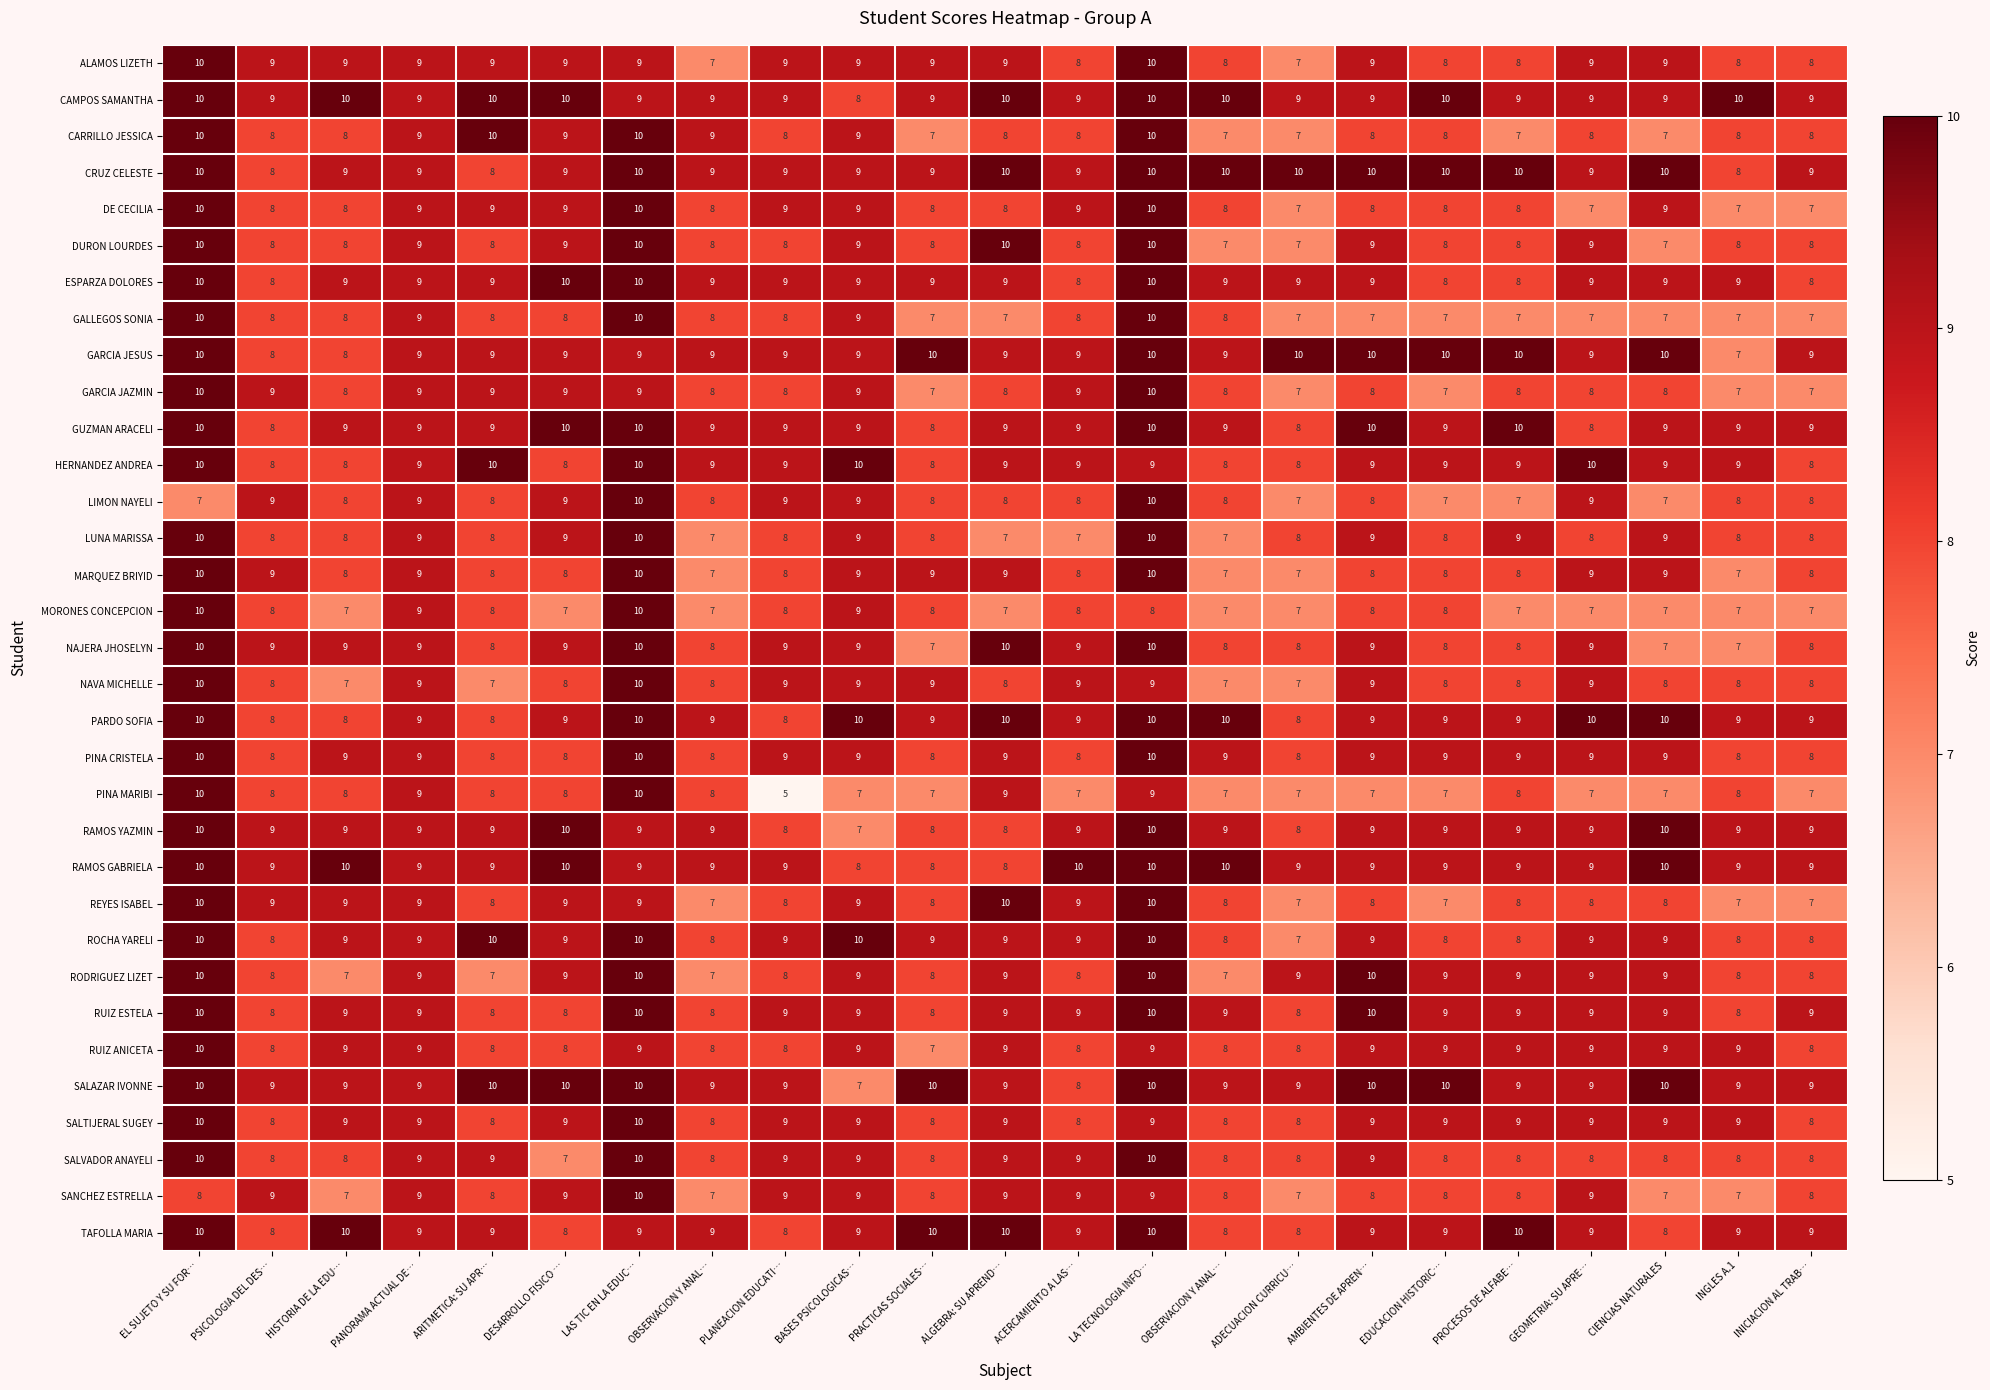

Reading left to right, extract all data points from this chart.

ALAMOS LIZETH: EL SUJETO Y SU FOR…=10	PSICOLOGIA DEL DES…=9	HISTORIA DE LA EDU…=9	PANORAMA ACTUAL DE…=9	ARITMETICA: SU APR…=9	DESARROLLO FISICO …=9	LAS TIC EN LA EDUC…=9	OBSERVACION Y ANAL…=7	PLANEACION EDUCATI…=9	BASES PSICOLOGICAS…=9	PRACTICAS SOCIALES…=9	ALGEBRA: SU APREND…=9	ACERCAMIENTO A LAS…=8	LA TECNOLOGIA INFO…=10	OBSERVACION Y ANAL…=8	ADECUACION CURRICU…=7	AMBIENTES DE APREN…=9	EDUCACION HISTORIC…=8	PROCESOS DE ALFABE…=8	GEOMETRIA: SU APRE…=9	CIENCIAS NATURALES=9	INGLES A.1=8	INICIACION AL TRAB…=8
CAMPOS SAMANTHA: EL SUJETO Y SU FOR…=10	PSICOLOGIA DEL DES…=9	HISTORIA DE LA EDU…=10	PANORAMA ACTUAL DE…=9	ARITMETICA: SU APR…=10	DESARROLLO FISICO …=10	LAS TIC EN LA EDUC…=9	OBSERVACION Y ANAL…=9	PLANEACION EDUCATI…=9	BASES PSICOLOGICAS…=8	PRACTICAS SOCIALES…=9	ALGEBRA: SU APREND…=10	ACERCAMIENTO A LAS…=9	LA TECNOLOGIA INFO…=10	OBSERVACION Y ANAL…=10	ADECUACION CURRICU…=9	AMBIENTES DE APREN…=9	EDUCACION HISTORIC…=10	PROCESOS DE ALFABE…=9	GEOMETRIA: SU APRE…=9	CIENCIAS NATURALES=9	INGLES A.1=10	INICIACION AL TRAB…=9
CARRILLO JESSICA: EL SUJETO Y SU FOR…=10	PSICOLOGIA DEL DES…=8	HISTORIA DE LA EDU…=8	PANORAMA ACTUAL DE…=9	ARITMETICA: SU APR…=10	DESARROLLO FISICO …=9	LAS TIC EN LA EDUC…=10	OBSERVACION Y ANAL…=9	PLANEACION EDUCATI…=8	BASES PSICOLOGICAS…=9	PRACTICAS SOCIALES…=7	ALGEBRA: SU APREND…=8	ACERCAMIENTO A LAS…=8	LA TECNOLOGIA INFO…=10	OBSERVACION Y ANAL…=7	ADECUACION CURRICU…=7	AMBIENTES DE APREN…=8	EDUCACION HISTORIC…=8	PROCESOS DE ALFABE…=7	GEOMETRIA: SU APRE…=8	CIENCIAS NATURALES=7	INGLES A.1=8	INICIACION AL TRAB…=8
CRUZ CELESTE: EL SUJETO Y SU FOR…=10	PSICOLOGIA DEL DES…=8	HISTORIA DE LA EDU…=9	PANORAMA ACTUAL DE…=9	ARITMETICA: SU APR…=8	DESARROLLO FISICO …=9	LAS TIC EN LA EDUC…=10	OBSERVACION Y ANAL…=9	PLANEACION EDUCATI…=9	BASES PSICOLOGICAS…=9	PRACTICAS SOCIALES…=9	ALGEBRA: SU APREND…=10	ACERCAMIENTO A LAS…=9	LA TECNOLOGIA INFO…=10	OBSERVACION Y ANAL…=10	ADECUACION CURRICU…=10	AMBIENTES DE APREN…=10	EDUCACION HISTORIC…=10	PROCESOS DE ALFABE…=10	GEOMETRIA: SU APRE…=9	CIENCIAS NATURALES=10	INGLES A.1=8	INICIACION AL TRAB…=9
DE CECILIA: EL SUJETO Y SU FOR…=10	PSICOLOGIA DEL DES…=8	HISTORIA DE LA EDU…=8	PANORAMA ACTUAL DE…=9	ARITMETICA: SU APR…=9	DESARROLLO FISICO …=9	LAS TIC EN LA EDUC…=10	OBSERVACION Y ANAL…=8	PLANEACION EDUCATI…=9	BASES PSICOLOGICAS…=9	PRACTICAS SOCIALES…=8	ALGEBRA: SU APREND…=8	ACERCAMIENTO A LAS…=9	LA TECNOLOGIA INFO…=10	OBSERVACION Y ANAL…=8	ADECUACION CURRICU…=7	AMBIENTES DE APREN…=8	EDUCACION HISTORIC…=8	PROCESOS DE ALFABE…=8	GEOMETRIA: SU APRE…=7	CIENCIAS NATURALES=9	INGLES A.1=7	INICIACION AL TRAB…=7
DURON LOURDES: EL SUJETO Y SU FOR…=10	PSICOLOGIA DEL DES…=8	HISTORIA DE LA EDU…=8	PANORAMA ACTUAL DE…=9	ARITMETICA: SU APR…=8	DESARROLLO FISICO …=9	LAS TIC EN LA EDUC…=10	OBSERVACION Y ANAL…=8	PLANEACION EDUCATI…=8	BASES PSICOLOGICAS…=9	PRACTICAS SOCIALES…=8	ALGEBRA: SU APREND…=10	ACERCAMIENTO A LAS…=8	LA TECNOLOGIA INFO…=10	OBSERVACION Y ANAL…=7	ADECUACION CURRICU…=7	AMBIENTES DE APREN…=9	EDUCACION HISTORIC…=8	PROCESOS DE ALFABE…=8	GEOMETRIA: SU APRE…=9	CIENCIAS NATURALES=7	INGLES A.1=8	INICIACION AL TRAB…=8
ESPARZA DOLORES: EL SUJETO Y SU FOR…=10	PSICOLOGIA DEL DES…=8	HISTORIA DE LA EDU…=9	PANORAMA ACTUAL DE…=9	ARITMETICA: SU APR…=9	DESARROLLO FISICO …=10	LAS TIC EN LA EDUC…=10	OBSERVACION Y ANAL…=9	PLANEACION EDUCATI…=9	BASES PSICOLOGICAS…=9	PRACTICAS SOCIALES…=9	ALGEBRA: SU APREND…=9	ACERCAMIENTO A LAS…=8	LA TECNOLOGIA INFO…=10	OBSERVACION Y ANAL…=9	ADECUACION CURRICU…=9	AMBIENTES DE APREN…=9	EDUCACION HISTORIC…=8	PROCESOS DE ALFABE…=8	GEOMETRIA: SU APRE…=9	CIENCIAS NATURALES=9	INGLES A.1=9	INICIACION AL TRAB…=8
GALLEGOS SONIA: EL SUJETO Y SU FOR…=10	PSICOLOGIA DEL DES…=8	HISTORIA DE LA EDU…=8	PANORAMA ACTUAL DE…=9	ARITMETICA: SU APR…=8	DESARROLLO FISICO …=8	LAS TIC EN LA EDUC…=10	OBSERVACION Y ANAL…=8	PLANEACION EDUCATI…=8	BASES PSICOLOGICAS…=9	PRACTICAS SOCIALES…=7	ALGEBRA: SU APREND…=7	ACERCAMIENTO A LAS…=8	LA TECNOLOGIA INFO…=10	OBSERVACION Y ANAL…=8	ADECUACION CURRICU…=7	AMBIENTES DE APREN…=7	EDUCACION HISTORIC…=7	PROCESOS DE ALFABE…=7	GEOMETRIA: SU APRE…=7	CIENCIAS NATURALES=7	INGLES A.1=7	INICIACION AL TRAB…=7
GARCIA JESUS: EL SUJETO Y SU FOR…=10	PSICOLOGIA DEL DES…=8	HISTORIA DE LA EDU…=8	PANORAMA ACTUAL DE…=9	ARITMETICA: SU APR…=9	DESARROLLO FISICO …=9	LAS TIC EN LA EDUC…=9	OBSERVACION Y ANAL…=9	PLANEACION EDUCATI…=9	BASES PSICOLOGICAS…=9	PRACTICAS SOCIALES…=10	ALGEBRA: SU APREND…=9	ACERCAMIENTO A LAS…=9	LA TECNOLOGIA INFO…=10	OBSERVACION Y ANAL…=9	ADECUACION CURRICU…=10	AMBIENTES DE APREN…=10	EDUCACION HISTORIC…=10	PROCESOS DE ALFABE…=10	GEOMETRIA: SU APRE…=9	CIENCIAS NATURALES=10	INGLES A.1=7	INICIACION AL TRAB…=9
GARCIA JAZMIN: EL SUJETO Y SU FOR…=10	PSICOLOGIA DEL DES…=9	HISTORIA DE LA EDU…=8	PANORAMA ACTUAL DE…=9	ARITMETICA: SU APR…=9	DESARROLLO FISICO …=9	LAS TIC EN LA EDUC…=9	OBSERVACION Y ANAL…=8	PLANEACION EDUCATI…=8	BASES PSICOLOGICAS…=9	PRACTICAS SOCIALES…=7	ALGEBRA: SU APREND…=8	ACERCAMIENTO A LAS…=9	LA TECNOLOGIA INFO…=10	OBSERVACION Y ANAL…=8	ADECUACION CURRICU…=7	AMBIENTES DE APREN…=8	EDUCACION HISTORIC…=7	PROCESOS DE ALFABE…=8	GEOMETRIA: SU APRE…=8	CIENCIAS NATURALES=8	INGLES A.1=7	INICIACION AL TRAB…=7
GUZMAN ARACELI: EL SUJETO Y SU FOR…=10	PSICOLOGIA DEL DES…=8	HISTORIA DE LA EDU…=9	PANORAMA ACTUAL DE…=9	ARITMETICA: SU APR…=9	DESARROLLO FISICO …=10	LAS TIC EN LA EDUC…=10	OBSERVACION Y ANAL…=9	PLANEACION EDUCATI…=9	BASES PSICOLOGICAS…=9	PRACTICAS SOCIALES…=8	ALGEBRA: SU APREND…=9	ACERCAMIENTO A LAS…=9	LA TECNOLOGIA INFO…=10	OBSERVACION Y ANAL…=9	ADECUACION CURRICU…=8	AMBIENTES DE APREN…=10	EDUCACION HISTORIC…=9	PROCESOS DE ALFABE…=10	GEOMETRIA: SU APRE…=8	CIENCIAS NATURALES=9	INGLES A.1=9	INICIACION AL TRAB…=9
HERNANDEZ ANDREA: EL SUJETO Y SU FOR…=10	PSICOLOGIA DEL DES…=8	HISTORIA DE LA EDU…=8	PANORAMA ACTUAL DE…=9	ARITMETICA: SU APR…=10	DESARROLLO FISICO …=8	LAS TIC EN LA EDUC…=10	OBSERVACION Y ANAL…=9	PLANEACION EDUCATI…=9	BASES PSICOLOGICAS…=10	PRACTICAS SOCIALES…=8	ALGEBRA: SU APREND…=9	ACERCAMIENTO A LAS…=9	LA TECNOLOGIA INFO…=9	OBSERVACION Y ANAL…=8	ADECUACION CURRICU…=8	AMBIENTES DE APREN…=9	EDUCACION HISTORIC…=9	PROCESOS DE ALFABE…=9	GEOMETRIA: SU APRE…=10	CIENCIAS NATURALES=9	INGLES A.1=9	INICIACION AL TRAB…=8
LIMON NAYELI: EL SUJETO Y SU FOR…=7	PSICOLOGIA DEL DES…=9	HISTORIA DE LA EDU…=8	PANORAMA ACTUAL DE…=9	ARITMETICA: SU APR…=8	DESARROLLO FISICO …=9	LAS TIC EN LA EDUC…=10	OBSERVACION Y ANAL…=8	PLANEACION EDUCATI…=9	BASES PSICOLOGICAS…=9	PRACTICAS SOCIALES…=8	ALGEBRA: SU APREND…=8	ACERCAMIENTO A LAS…=8	LA TECNOLOGIA INFO…=10	OBSERVACION Y ANAL…=8	ADECUACION CURRICU…=7	AMBIENTES DE APREN…=8	EDUCACION HISTORIC…=7	PROCESOS DE ALFABE…=7	GEOMETRIA: SU APRE…=9	CIENCIAS NATURALES=7	INGLES A.1=8	INICIACION AL TRAB…=8
LUNA MARISSA: EL SUJETO Y SU FOR…=10	PSICOLOGIA DEL DES…=8	HISTORIA DE LA EDU…=8	PANORAMA ACTUAL DE…=9	ARITMETICA: SU APR…=8	DESARROLLO FISICO …=9	LAS TIC EN LA EDUC…=10	OBSERVACION Y ANAL…=7	PLANEACION EDUCATI…=8	BASES PSICOLOGICAS…=9	PRACTICAS SOCIALES…=8	ALGEBRA: SU APREND…=7	ACERCAMIENTO A LAS…=7	LA TECNOLOGIA INFO…=10	OBSERVACION Y ANAL…=7	ADECUACION CURRICU…=8	AMBIENTES DE APREN…=9	EDUCACION HISTORIC…=8	PROCESOS DE ALFABE…=9	GEOMETRIA: SU APRE…=8	CIENCIAS NATURALES=9	INGLES A.1=8	INICIACION AL TRAB…=8
MARQUEZ BRIYID: EL SUJETO Y SU FOR…=10	PSICOLOGIA DEL DES…=9	HISTORIA DE LA EDU…=8	PANORAMA ACTUAL DE…=9	ARITMETICA: SU APR…=8	DESARROLLO FISICO …=8	LAS TIC EN LA EDUC…=10	OBSERVACION Y ANAL…=7	PLANEACION EDUCATI…=8	BASES PSICOLOGICAS…=9	PRACTICAS SOCIALES…=9	ALGEBRA: SU APREND…=9	ACERCAMIENTO A LAS…=8	LA TECNOLOGIA INFO…=10	OBSERVACION Y ANAL…=7	ADECUACION CURRICU…=7	AMBIENTES DE APREN…=8	EDUCACION HISTORIC…=8	PROCESOS DE ALFABE…=8	GEOMETRIA: SU APRE…=9	CIENCIAS NATURALES=9	INGLES A.1=7	INICIACION AL TRAB…=8
MORONES CONCEPCION: EL SUJETO Y SU FOR…=10	PSICOLOGIA DEL DES…=8	HISTORIA DE LA EDU…=7	PANORAMA ACTUAL DE…=9	ARITMETICA: SU APR…=8	DESARROLLO FISICO …=7	LAS TIC EN LA EDUC…=10	OBSERVACION Y ANAL…=7	PLANEACION EDUCATI…=8	BASES PSICOLOGICAS…=9	PRACTICAS SOCIALES…=8	ALGEBRA: SU APREND…=7	ACERCAMIENTO A LAS…=8	LA TECNOLOGIA INFO…=8	OBSERVACION Y ANAL…=7	ADECUACION CURRICU…=7	AMBIENTES DE APREN…=8	EDUCACION HISTORIC…=8	PROCESOS DE ALFABE…=7	GEOMETRIA: SU APRE…=7	CIENCIAS NATURALES=7	INGLES A.1=7	INICIACION AL TRAB…=7
NAJERA JHOSELYN: EL SUJETO Y SU FOR…=10	PSICOLOGIA DEL DES…=9	HISTORIA DE LA EDU…=9	PANORAMA ACTUAL DE…=9	ARITMETICA: SU APR…=8	DESARROLLO FISICO …=9	LAS TIC EN LA EDUC…=10	OBSERVACION Y ANAL…=8	PLANEACION EDUCATI…=9	BASES PSICOLOGICAS…=9	PRACTICAS SOCIALES…=7	ALGEBRA: SU APREND…=10	ACERCAMIENTO A LAS…=9	LA TECNOLOGIA INFO…=10	OBSERVACION Y ANAL…=8	ADECUACION CURRICU…=8	AMBIENTES DE APREN…=9	EDUCACION HISTORIC…=8	PROCESOS DE ALFABE…=8	GEOMETRIA: SU APRE…=9	CIENCIAS NATURALES=7	INGLES A.1=7	INICIACION AL TRAB…=8
NAVA MICHELLE: EL SUJETO Y SU FOR…=10	PSICOLOGIA DEL DES…=8	HISTORIA DE LA EDU…=7	PANORAMA ACTUAL DE…=9	ARITMETICA: SU APR…=7	DESARROLLO FISICO …=8	LAS TIC EN LA EDUC…=10	OBSERVACION Y ANAL…=8	PLANEACION EDUCATI…=9	BASES PSICOLOGICAS…=9	PRACTICAS SOCIALES…=9	ALGEBRA: SU APREND…=8	ACERCAMIENTO A LAS…=9	LA TECNOLOGIA INFO…=9	OBSERVACION Y ANAL…=7	ADECUACION CURRICU…=7	AMBIENTES DE APREN…=9	EDUCACION HISTORIC…=8	PROCESOS DE ALFABE…=8	GEOMETRIA: SU APRE…=9	CIENCIAS NATURALES=8	INGLES A.1=8	INICIACION AL TRAB…=8
PARDO SOFIA: EL SUJETO Y SU FOR…=10	PSICOLOGIA DEL DES…=8	HISTORIA DE LA EDU…=8	PANORAMA ACTUAL DE…=9	ARITMETICA: SU APR…=8	DESARROLLO FISICO …=9	LAS TIC EN LA EDUC…=10	OBSERVACION Y ANAL…=9	PLANEACION EDUCATI…=8	BASES PSICOLOGICAS…=10	PRACTICAS SOCIALES…=9	ALGEBRA: SU APREND…=10	ACERCAMIENTO A LAS…=9	LA TECNOLOGIA INFO…=10	OBSERVACION Y ANAL…=10	ADECUACION CURRICU…=8	AMBIENTES DE APREN…=9	EDUCACION HISTORIC…=9	PROCESOS DE ALFABE…=9	GEOMETRIA: SU APRE…=10	CIENCIAS NATURALES=10	INGLES A.1=9	INICIACION AL TRAB…=9
PINA CRISTELA: EL SUJETO Y SU FOR…=10	PSICOLOGIA DEL DES…=8	HISTORIA DE LA EDU…=9	PANORAMA ACTUAL DE…=9	ARITMETICA: SU APR…=8	DESARROLLO FISICO …=8	LAS TIC EN LA EDUC…=10	OBSERVACION Y ANAL…=8	PLANEACION EDUCATI…=9	BASES PSICOLOGICAS…=9	PRACTICAS SOCIALES…=8	ALGEBRA: SU APREND…=9	ACERCAMIENTO A LAS…=8	LA TECNOLOGIA INFO…=10	OBSERVACION Y ANAL…=9	ADECUACION CURRICU…=8	AMBIENTES DE APREN…=9	EDUCACION HISTORIC…=9	PROCESOS DE ALFABE…=9	GEOMETRIA: SU APRE…=9	CIENCIAS NATURALES=9	INGLES A.1=8	INICIACION AL TRAB…=8
PINA MARIBI: EL SUJETO Y SU FOR…=10	PSICOLOGIA DEL DES…=8	HISTORIA DE LA EDU…=8	PANORAMA ACTUAL DE…=9	ARITMETICA: SU APR…=8	DESARROLLO FISICO …=8	LAS TIC EN LA EDUC…=10	OBSERVACION Y ANAL…=8	PLANEACION EDUCATI…=5	BASES PSICOLOGICAS…=7	PRACTICAS SOCIALES…=7	ALGEBRA: SU APREND…=9	ACERCAMIENTO A LAS…=7	LA TECNOLOGIA INFO…=9	OBSERVACION Y ANAL…=7	ADECUACION CURRICU…=7	AMBIENTES DE APREN…=7	EDUCACION HISTORIC…=7	PROCESOS DE ALFABE…=8	GEOMETRIA: SU APRE…=7	CIENCIAS NATURALES=7	INGLES A.1=8	INICIACION AL TRAB…=7
RAMOS YAZMIN: EL SUJETO Y SU FOR…=10	PSICOLOGIA DEL DES…=9	HISTORIA DE LA EDU…=9	PANORAMA ACTUAL DE…=9	ARITMETICA: SU APR…=9	DESARROLLO FISICO …=10	LAS TIC EN LA EDUC…=9	OBSERVACION Y ANAL…=9	PLANEACION EDUCATI…=8	BASES PSICOLOGICAS…=7	PRACTICAS SOCIALES…=8	ALGEBRA: SU APREND…=8	ACERCAMIENTO A LAS…=9	LA TECNOLOGIA INFO…=10	OBSERVACION Y ANAL…=9	ADECUACION CURRICU…=8	AMBIENTES DE APREN…=9	EDUCACION HISTORIC…=9	PROCESOS DE ALFABE…=9	GEOMETRIA: SU APRE…=9	CIENCIAS NATURALES=10	INGLES A.1=9	INICIACION AL TRAB…=9
RAMOS GABRIELA: EL SUJETO Y SU FOR…=10	PSICOLOGIA DEL DES…=9	HISTORIA DE LA EDU…=10	PANORAMA ACTUAL DE…=9	ARITMETICA: SU APR…=9	DESARROLLO FISICO …=10	LAS TIC EN LA EDUC…=9	OBSERVACION Y ANAL…=9	PLANEACION EDUCATI…=9	BASES PSICOLOGICAS…=8	PRACTICAS SOCIALES…=8	ALGEBRA: SU APREND…=8	ACERCAMIENTO A LAS…=10	LA TECNOLOGIA INFO…=10	OBSERVACION Y ANAL…=10	ADECUACION CURRICU…=9	AMBIENTES DE APREN…=9	EDUCACION HISTORIC…=9	PROCESOS DE ALFABE…=9	GEOMETRIA: SU APRE…=9	CIENCIAS NATURALES=10	INGLES A.1=9	INICIACION AL TRAB…=9
REYES ISABEL: EL SUJETO Y SU FOR…=10	PSICOLOGIA DEL DES…=9	HISTORIA DE LA EDU…=9	PANORAMA ACTUAL DE…=9	ARITMETICA: SU APR…=8	DESARROLLO FISICO …=9	LAS TIC EN LA EDUC…=9	OBSERVACION Y ANAL…=7	PLANEACION EDUCATI…=8	BASES PSICOLOGICAS…=9	PRACTICAS SOCIALES…=8	ALGEBRA: SU APREND…=10	ACERCAMIENTO A LAS…=9	LA TECNOLOGIA INFO…=10	OBSERVACION Y ANAL…=8	ADECUACION CURRICU…=7	AMBIENTES DE APREN…=8	EDUCACION HISTORIC…=7	PROCESOS DE ALFABE…=8	GEOMETRIA: SU APRE…=8	CIENCIAS NATURALES=8	INGLES A.1=7	INICIACION AL TRAB…=7
ROCHA YARELI: EL SUJETO Y SU FOR…=10	PSICOLOGIA DEL DES…=8	HISTORIA DE LA EDU…=9	PANORAMA ACTUAL DE…=9	ARITMETICA: SU APR…=10	DESARROLLO FISICO …=9	LAS TIC EN LA EDUC…=10	OBSERVACION Y ANAL…=8	PLANEACION EDUCATI…=9	BASES PSICOLOGICAS…=10	PRACTICAS SOCIALES…=9	ALGEBRA: SU APREND…=9	ACERCAMIENTO A LAS…=9	LA TECNOLOGIA INFO…=10	OBSERVACION Y ANAL…=8	ADECUACION CURRICU…=7	AMBIENTES DE APREN…=9	EDUCACION HISTORIC…=8	PROCESOS DE ALFABE…=8	GEOMETRIA: SU APRE…=9	CIENCIAS NATURALES=9	INGLES A.1=8	INICIACION AL TRAB…=8
RODRIGUEZ LIZET: EL SUJETO Y SU FOR…=10	PSICOLOGIA DEL DES…=8	HISTORIA DE LA EDU…=7	PANORAMA ACTUAL DE…=9	ARITMETICA: SU APR…=7	DESARROLLO FISICO …=9	LAS TIC EN LA EDUC…=10	OBSERVACION Y ANAL…=7	PLANEACION EDUCATI…=8	BASES PSICOLOGICAS…=9	PRACTICAS SOCIALES…=8	ALGEBRA: SU APREND…=9	ACERCAMIENTO A LAS…=8	LA TECNOLOGIA INFO…=10	OBSERVACION Y ANAL…=7	ADECUACION CURRICU…=9	AMBIENTES DE APREN…=10	EDUCACION HISTORIC…=9	PROCESOS DE ALFABE…=9	GEOMETRIA: SU APRE…=9	CIENCIAS NATURALES=9	INGLES A.1=8	INICIACION AL TRAB…=8
RUIZ ESTELA: EL SUJETO Y SU FOR…=10	PSICOLOGIA DEL DES…=8	HISTORIA DE LA EDU…=9	PANORAMA ACTUAL DE…=9	ARITMETICA: SU APR…=8	DESARROLLO FISICO …=8	LAS TIC EN LA EDUC…=10	OBSERVACION Y ANAL…=8	PLANEACION EDUCATI…=9	BASES PSICOLOGICAS…=9	PRACTICAS SOCIALES…=8	ALGEBRA: SU APREND…=9	ACERCAMIENTO A LAS…=9	LA TECNOLOGIA INFO…=10	OBSERVACION Y ANAL…=9	ADECUACION CURRICU…=8	AMBIENTES DE APREN…=10	EDUCACION HISTORIC…=9	PROCESOS DE ALFABE…=9	GEOMETRIA: SU APRE…=9	CIENCIAS NATURALES=9	INGLES A.1=8	INICIACION AL TRAB…=9
RUIZ ANICETA: EL SUJETO Y SU FOR…=10	PSICOLOGIA DEL DES…=8	HISTORIA DE LA EDU…=9	PANORAMA ACTUAL DE…=9	ARITMETICA: SU APR…=8	DESARROLLO FISICO …=8	LAS TIC EN LA EDUC…=9	OBSERVACION Y ANAL…=8	PLANEACION EDUCATI…=8	BASES PSICOLOGICAS…=9	PRACTICAS SOCIALES…=7	ALGEBRA: SU APREND…=9	ACERCAMIENTO A LAS…=8	LA TECNOLOGIA INFO…=9	OBSERVACION Y ANAL…=8	ADECUACION CURRICU…=8	AMBIENTES DE APREN…=9	EDUCACION HISTORIC…=9	PROCESOS DE ALFABE…=9	GEOMETRIA: SU APRE…=9	CIENCIAS NATURALES=9	INGLES A.1=9	INICIACION AL TRAB…=8
SALAZAR IVONNE: EL SUJETO Y SU FOR…=10	PSICOLOGIA DEL DES…=9	HISTORIA DE LA EDU…=9	PANORAMA ACTUAL DE…=9	ARITMETICA: SU APR…=10	DESARROLLO FISICO …=10	LAS TIC EN LA EDUC…=10	OBSERVACION Y ANAL…=9	PLANEACION EDUCATI…=9	BASES PSICOLOGICAS…=7	PRACTICAS SOCIALES…=10	ALGEBRA: SU APREND…=9	ACERCAMIENTO A LAS…=8	LA TECNOLOGIA INFO…=10	OBSERVACION Y ANAL…=9	ADECUACION CURRICU…=9	AMBIENTES DE APREN…=10	EDUCACION HISTORIC…=10	PROCESOS DE ALFABE…=9	GEOMETRIA: SU APRE…=9	CIENCIAS NATURALES=10	INGLES A.1=9	INICIACION AL TRAB…=9
SALTIJERAL SUGEY: EL SUJETO Y SU FOR…=10	PSICOLOGIA DEL DES…=8	HISTORIA DE LA EDU…=9	PANORAMA ACTUAL DE…=9	ARITMETICA: SU APR…=8	DESARROLLO FISICO …=9	LAS TIC EN LA EDUC…=10	OBSERVACION Y ANAL…=8	PLANEACION EDUCATI…=9	BASES PSICOLOGICAS…=9	PRACTICAS SOCIALES…=8	ALGEBRA: SU APREND…=9	ACERCAMIENTO A LAS…=8	LA TECNOLOGIA INFO…=9	OBSERVACION Y ANAL…=8	ADECUACION CURRICU…=8	AMBIENTES DE APREN…=9	EDUCACION HISTORIC…=9	PROCESOS DE ALFABE…=9	GEOMETRIA: SU APRE…=9	CIENCIAS NATURALES=9	INGLES A.1=9	INICIACION AL TRAB…=8
SALVADOR ANAYELI: EL SUJETO Y SU FOR…=10	PSICOLOGIA DEL DES…=8	HISTORIA DE LA EDU…=8	PANORAMA ACTUAL DE…=9	ARITMETICA: SU APR…=9	DESARROLLO FISICO …=7	LAS TIC EN LA EDUC…=10	OBSERVACION Y ANAL…=8	PLANEACION EDUCATI…=9	BASES PSICOLOGICAS…=9	PRACTICAS SOCIALES…=8	ALGEBRA: SU APREND…=9	ACERCAMIENTO A LAS…=9	LA TECNOLOGIA INFO…=10	OBSERVACION Y ANAL…=8	ADECUACION CURRICU…=8	AMBIENTES DE APREN…=9	EDUCACION HISTORIC…=8	PROCESOS DE ALFABE…=8	GEOMETRIA: SU APRE…=8	CIENCIAS NATURALES=8	INGLES A.1=8	INICIACION AL TRAB…=8
SANCHEZ ESTRELLA: EL SUJETO Y SU FOR…=8	PSICOLOGIA DEL DES…=9	HISTORIA DE LA EDU…=7	PANORAMA ACTUAL DE…=9	ARITMETICA: SU APR…=8	DESARROLLO FISICO …=9	LAS TIC EN LA EDUC…=10	OBSERVACION Y ANAL…=7	PLANEACION EDUCATI…=9	BASES PSICOLOGICAS…=9	PRACTICAS SOCIALES…=8	ALGEBRA: SU APREND…=9	ACERCAMIENTO A LAS…=9	LA TECNOLOGIA INFO…=9	OBSERVACION Y ANAL…=8	ADECUACION CURRICU…=7	AMBIENTES DE APREN…=8	EDUCACION HISTORIC…=8	PROCESOS DE ALFABE…=8	GEOMETRIA: SU APRE…=9	CIENCIAS NATURALES=7	INGLES A.1=7	INICIACION AL TRAB…=8
TAFOLLA MARIA: EL SUJETO Y SU FOR…=10	PSICOLOGIA DEL DES…=8	HISTORIA DE LA EDU…=10	PANORAMA ACTUAL DE…=9	ARITMETICA: SU APR…=9	DESARROLLO FISICO …=8	LAS TIC EN LA EDUC…=9	OBSERVACION Y ANAL…=9	PLANEACION EDUCATI…=8	BASES PSICOLOGICAS…=9	PRACTICAS SOCIALES…=10	ALGEBRA: SU APREND…=10	ACERCAMIENTO A LAS…=9	LA TECNOLOGIA INFO…=10	OBSERVACION Y ANAL…=8	ADECUACION CURRICU…=8	AMBIENTES DE APREN…=9	EDUCACION HISTORIC…=9	PROCESOS DE ALFABE…=10	GEOMETRIA: SU APRE…=9	CIENCIAS NATURALES=8	INGLES A.1=9	INICIACION AL TRAB…=9